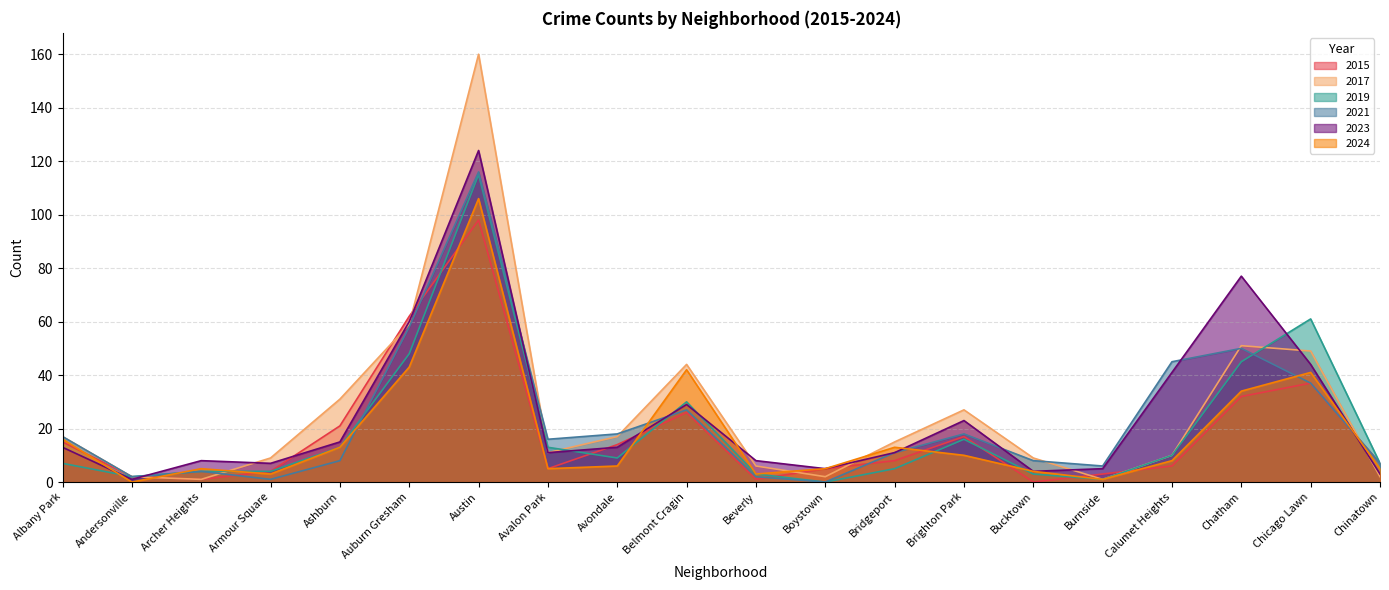

Rank the categories by 2023 value from highest to lowest.

Austin, Chatham, Auburn Gresham, Chicago Lawn, Calumet Heights, Belmont Cragin, Brighton Park, Ashburn, Albany Park, Avondale, Avalon Park, Bridgeport, Archer Heights, Beverly, Armour Square, Boystown, Burnside, Bucktown, Chinatown, Andersonville